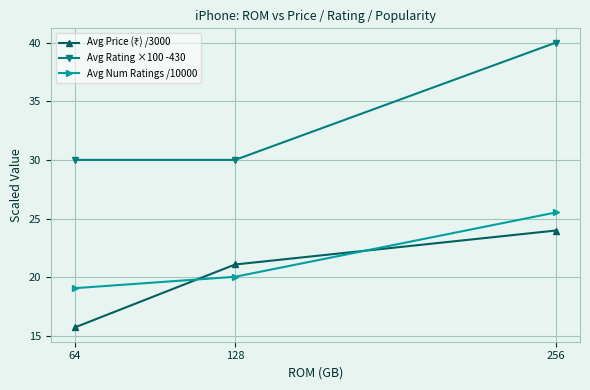

How many categories are shown in the chart?

3